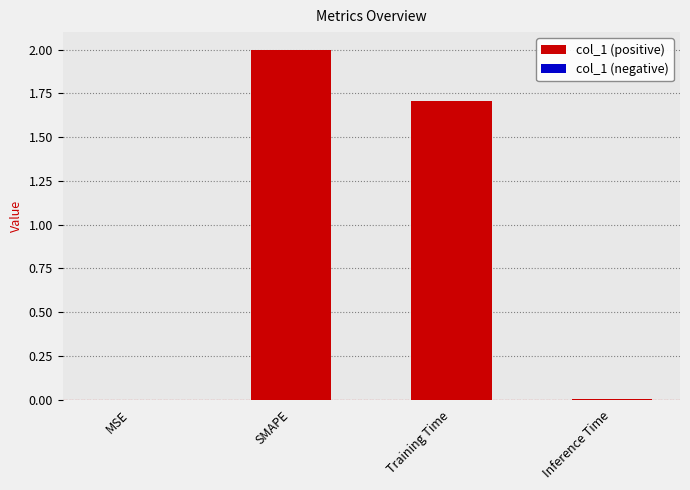

Which has a higher value, MSE or SMAPE?

SMAPE